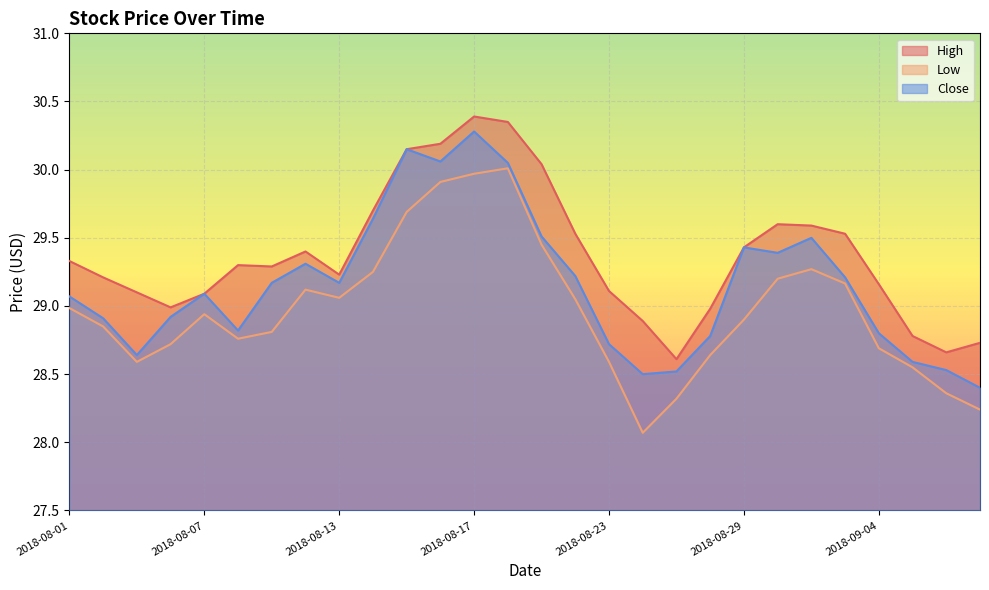

What is the label of the 5th point from the right?

2018-09-03